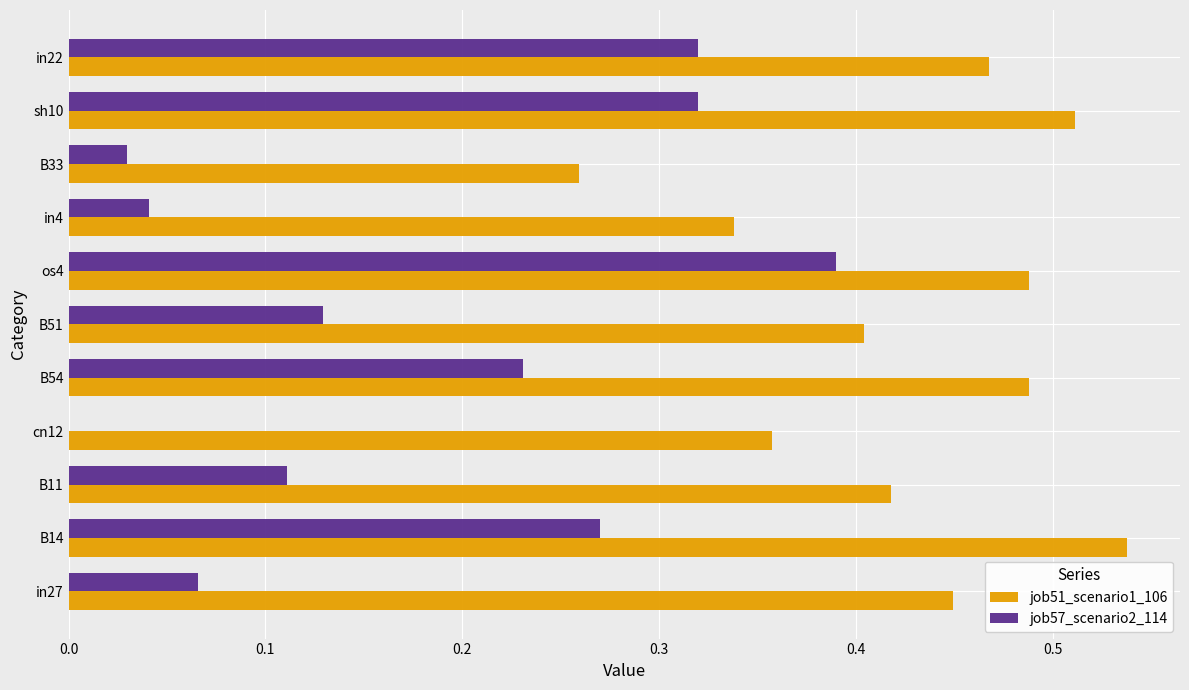

Which category has the highest value across all series?

B14